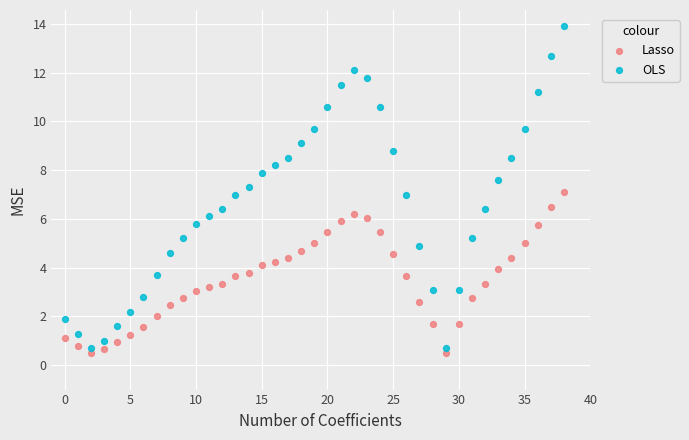

Which series reaches the minimum Y coordinate?

Lasso